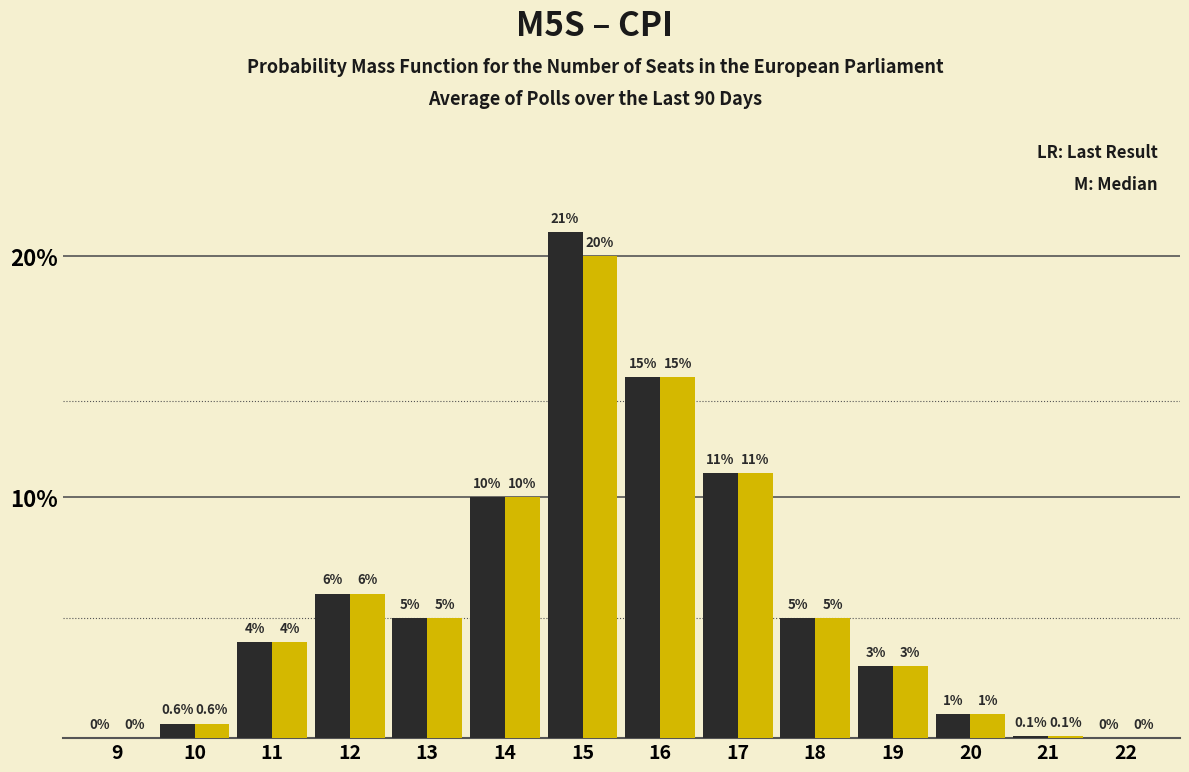

What is the maximum value shown in the chart?

21.0